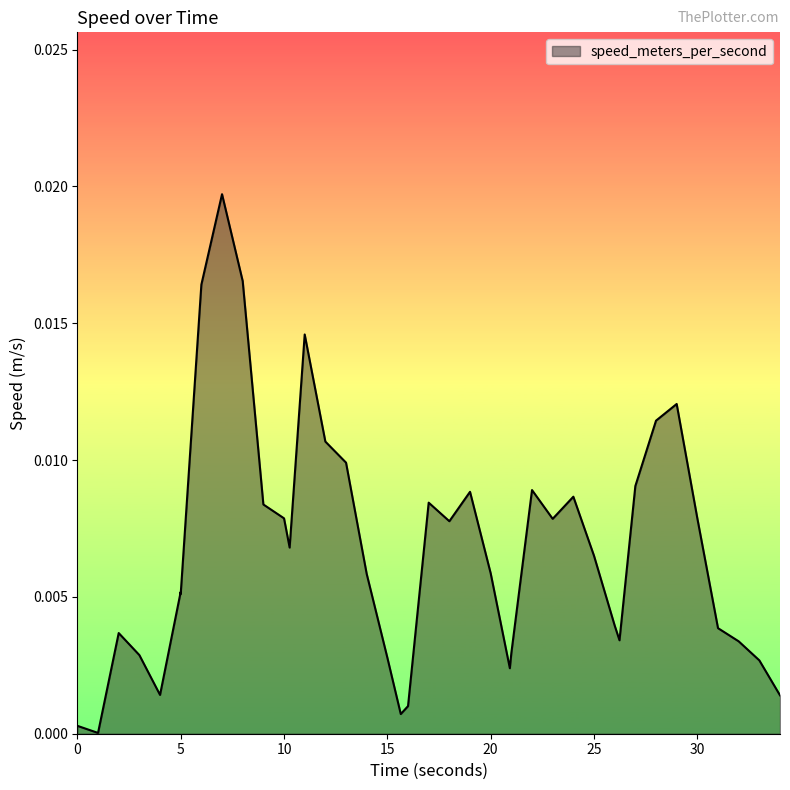

Does the chart have visible grid lines?

No